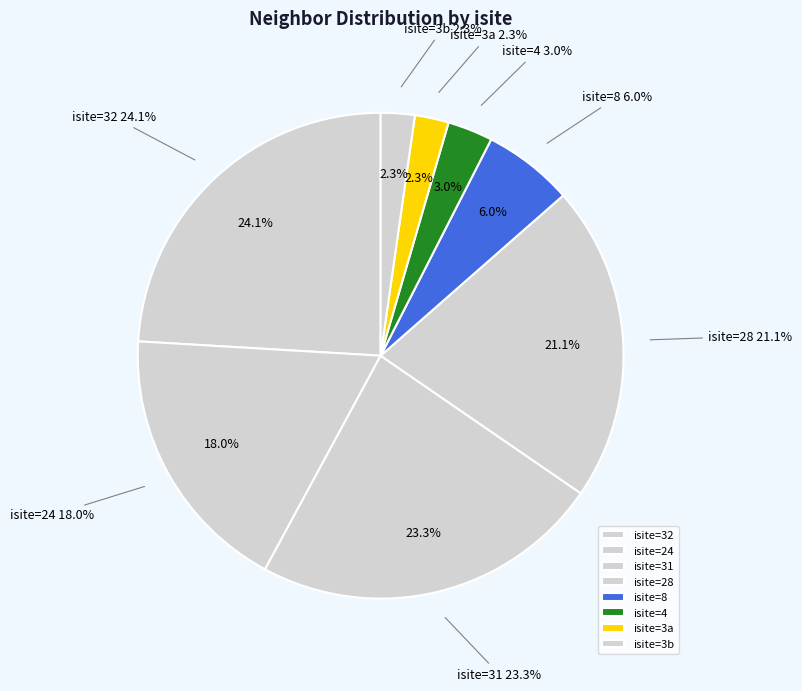

Is it true that 3 is 23% of the pie?

True